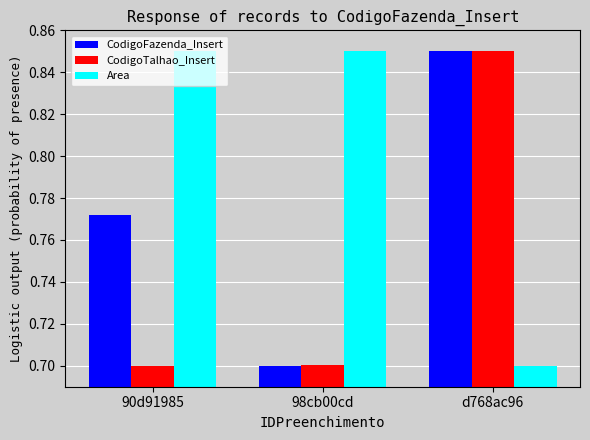

At how many categories does at least one series exceed 0?

3